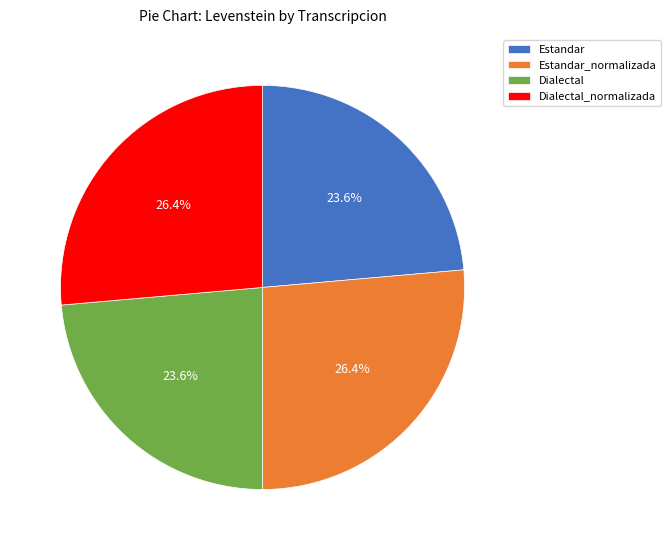

Is there any slice that represents more than half of the pie?

No